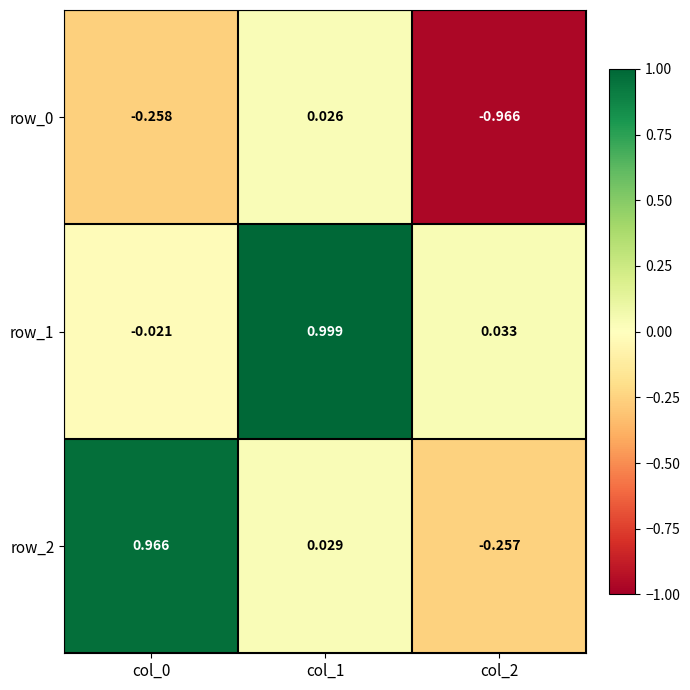

Is the value of row_2 at col_2 greater than the value of row_1 at col_1?

No